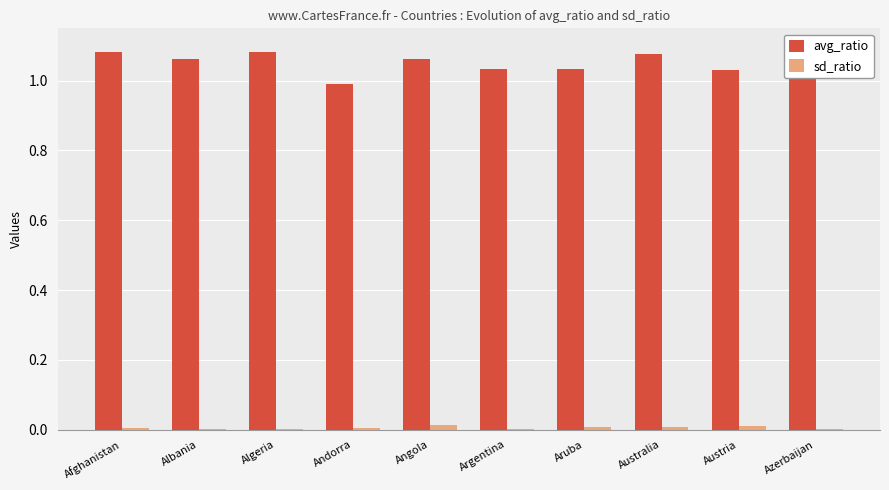

What is the sum of all avg_ratio values?

10.5